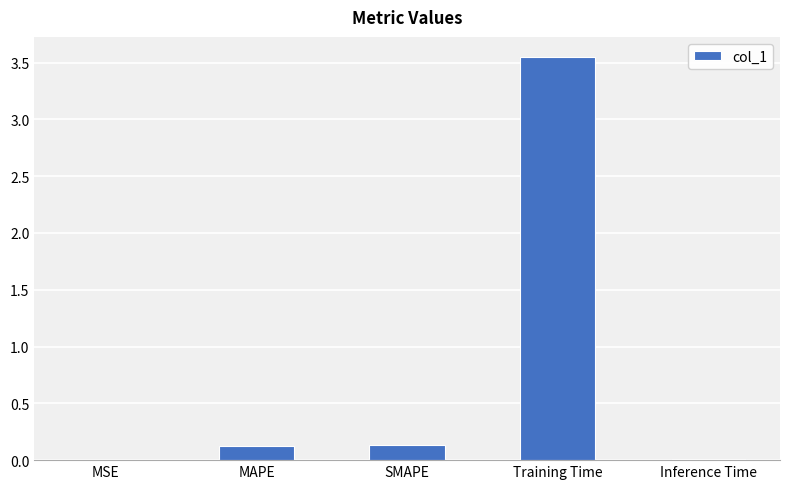

What is the change in value from MAPE to Training Time?

+3.4